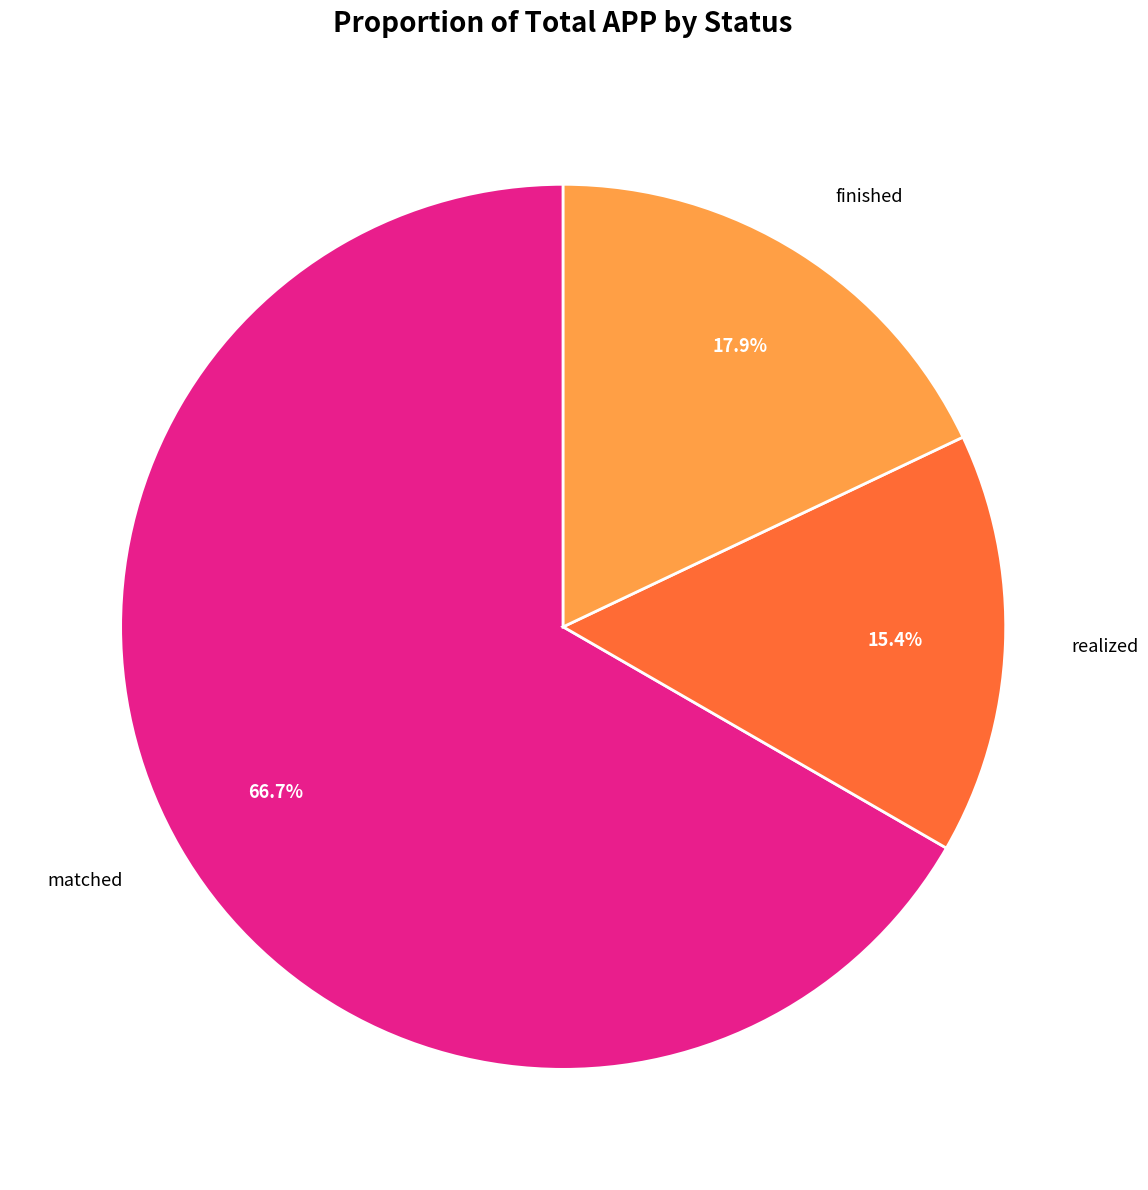

Is there any slice that represents more than half of the pie?

Yes